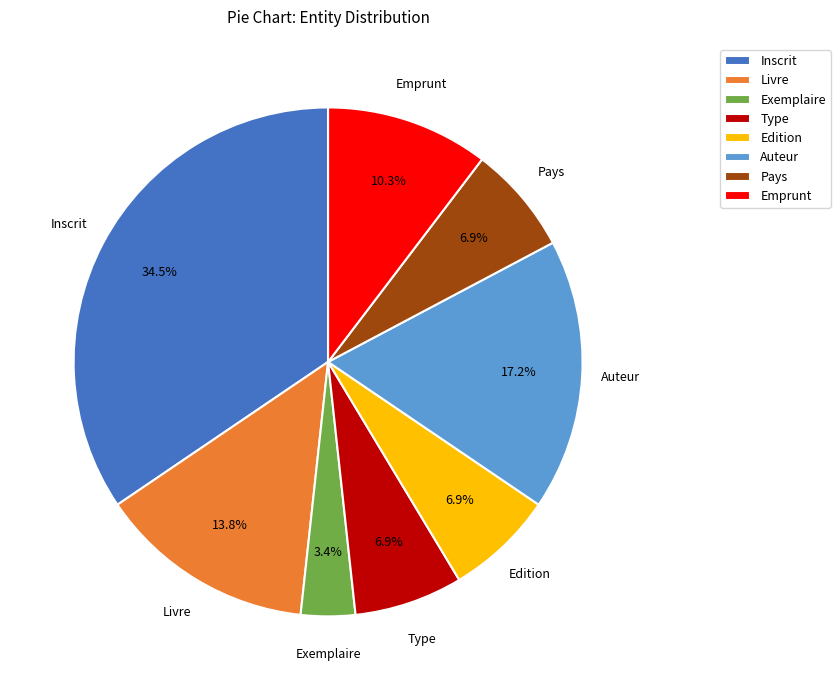

To the nearest percent, what is the difference between the largest and smallest slice percentages?

31%